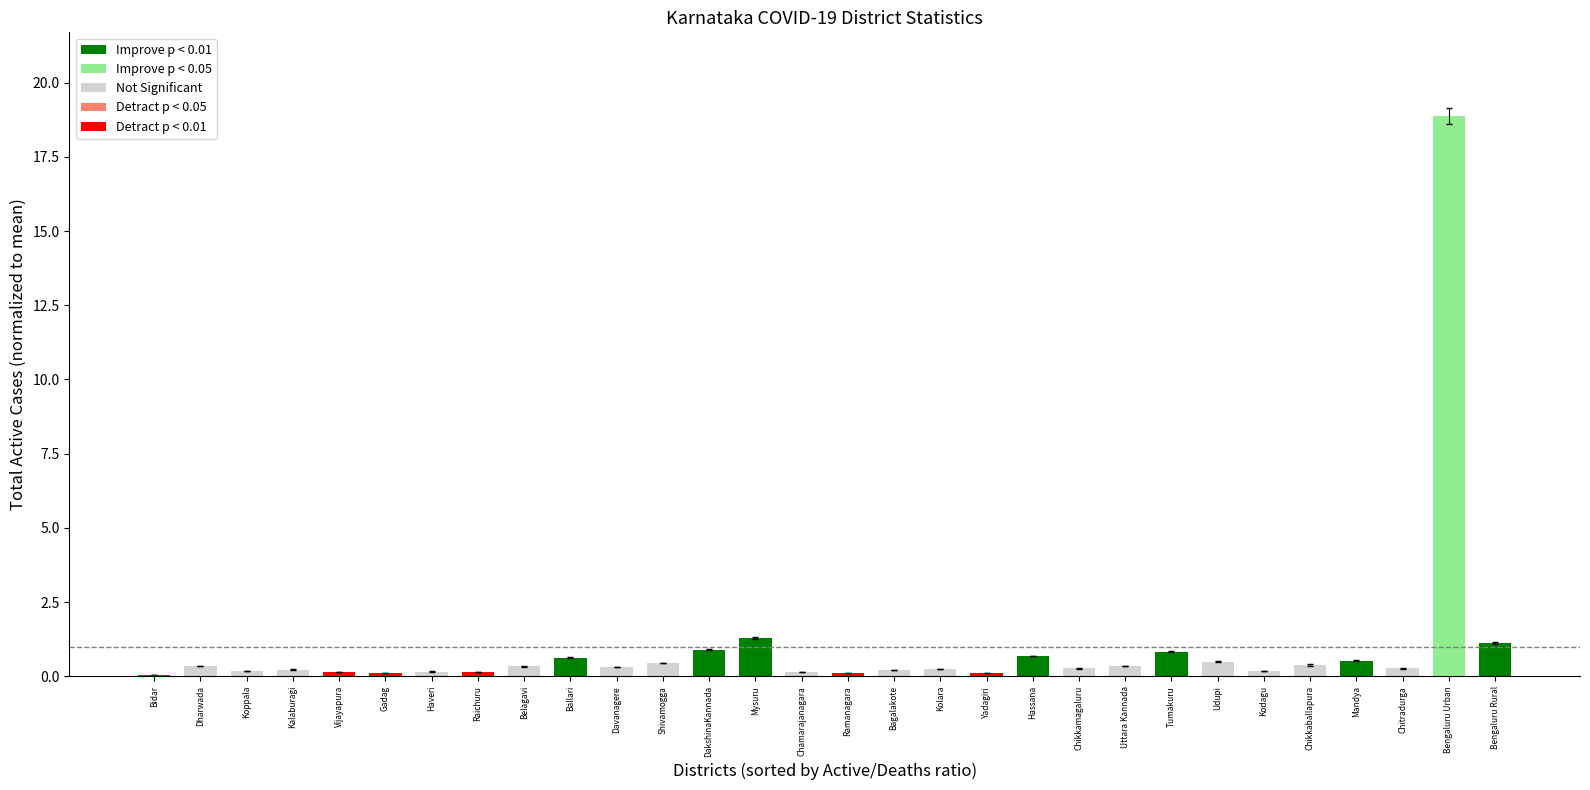

What is the maximum value shown in the chart?

18.9